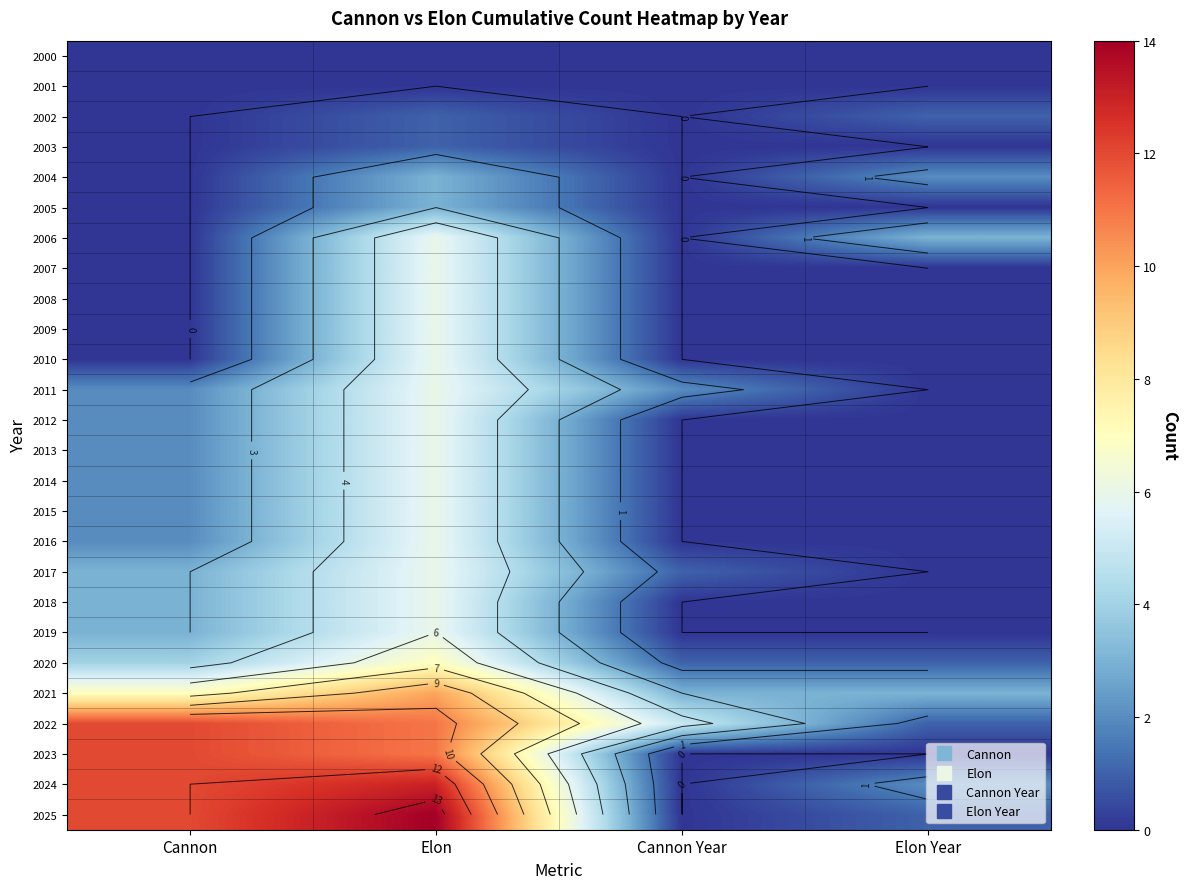

List the series in order of their peak value, lowest first.

2000, 2001, 2002, 2003, 2004, 2005, 2006, 2007, 2008, 2009, 2010, 2011, 2012, 2013, 2014, 2015, 2016, 2017, 2018, 2019, 2020, 2021, 2022, 2023, 2024, 2025